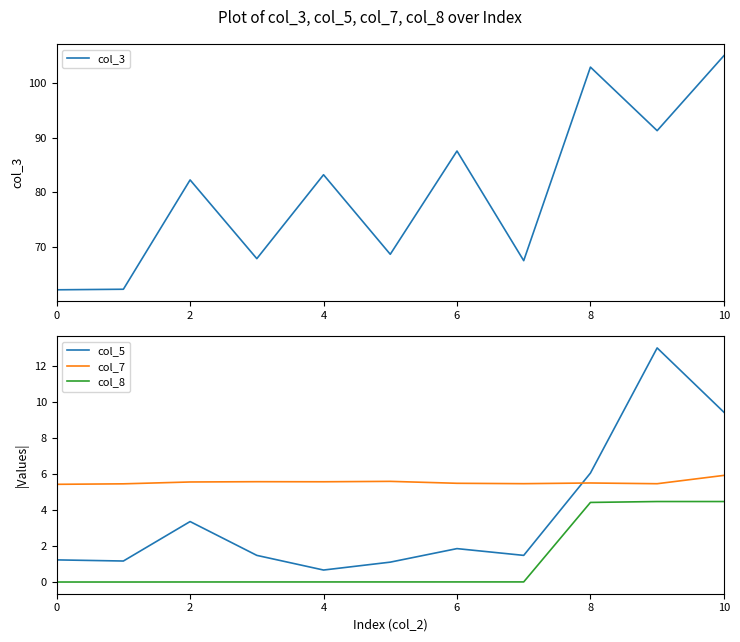

At which category is the sum across all series the highest?

10